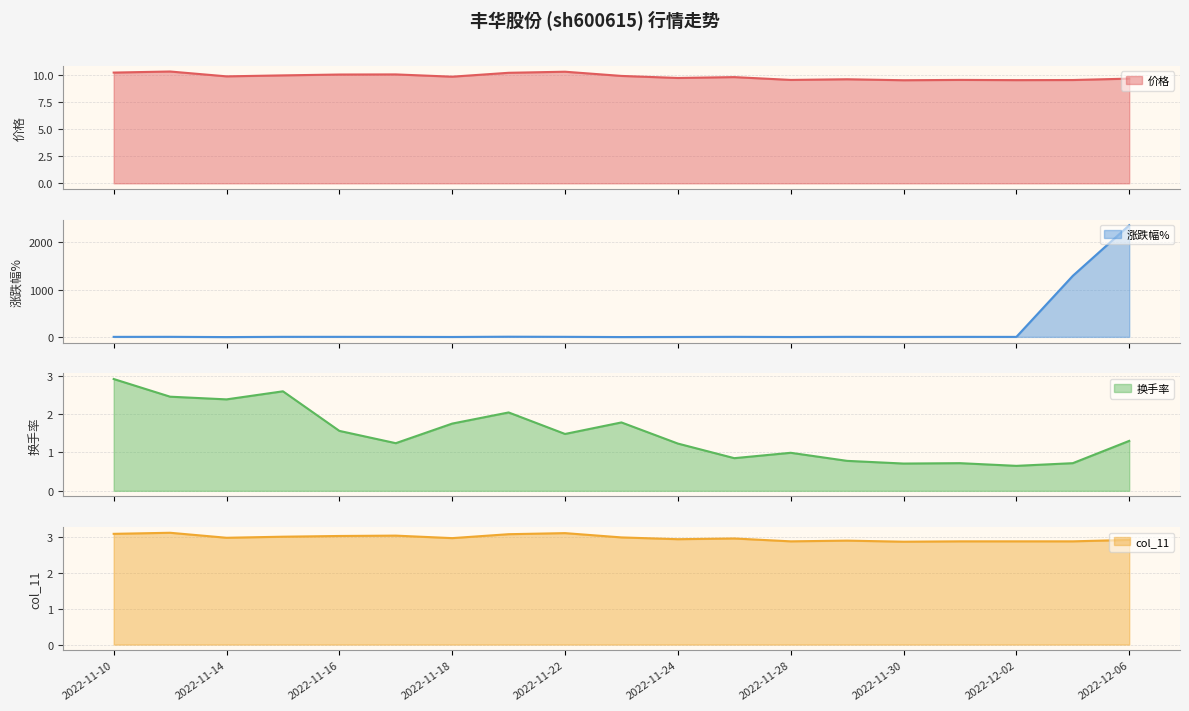

How many intersections are there between 涨跌幅% and col_11?

3